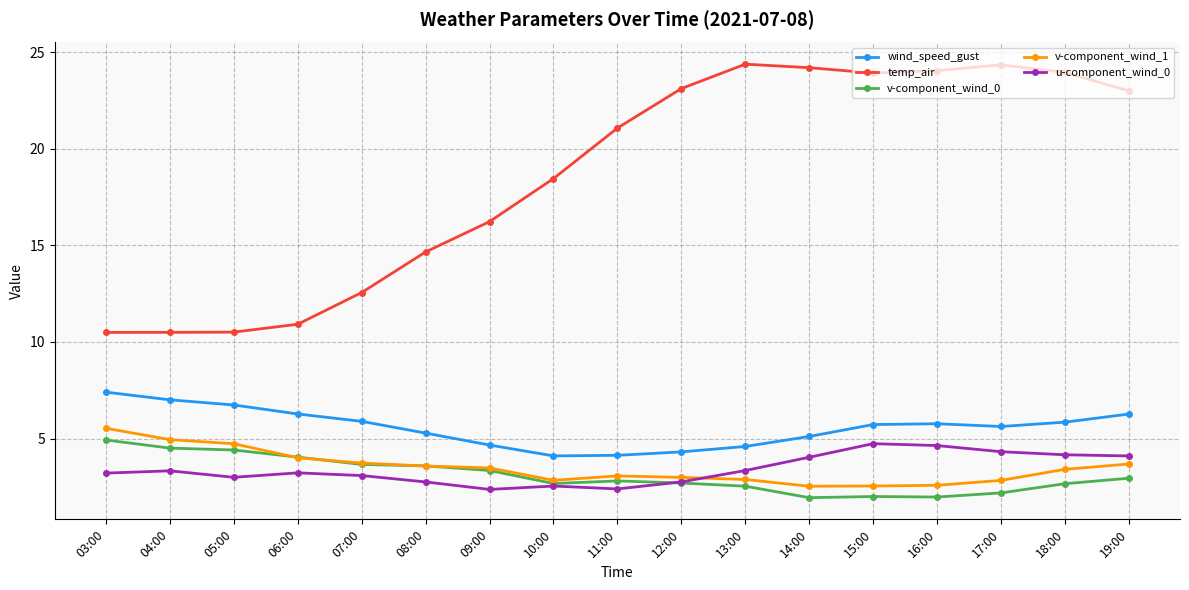

Which series has the largest total across all categories?

temp_air